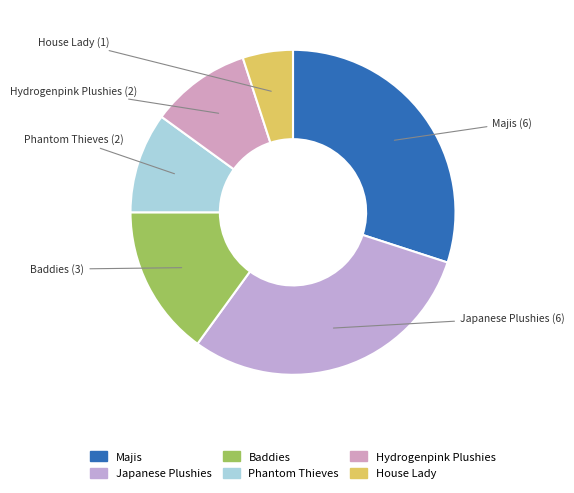

Is it true that Hydrogenpink Plushies is 10% of the pie?

True